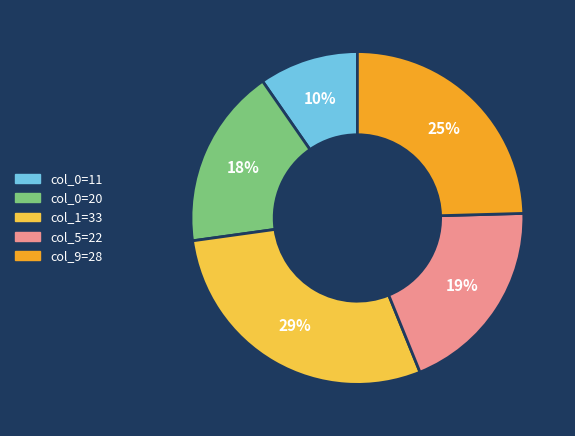

Does any single category account for the majority?

No